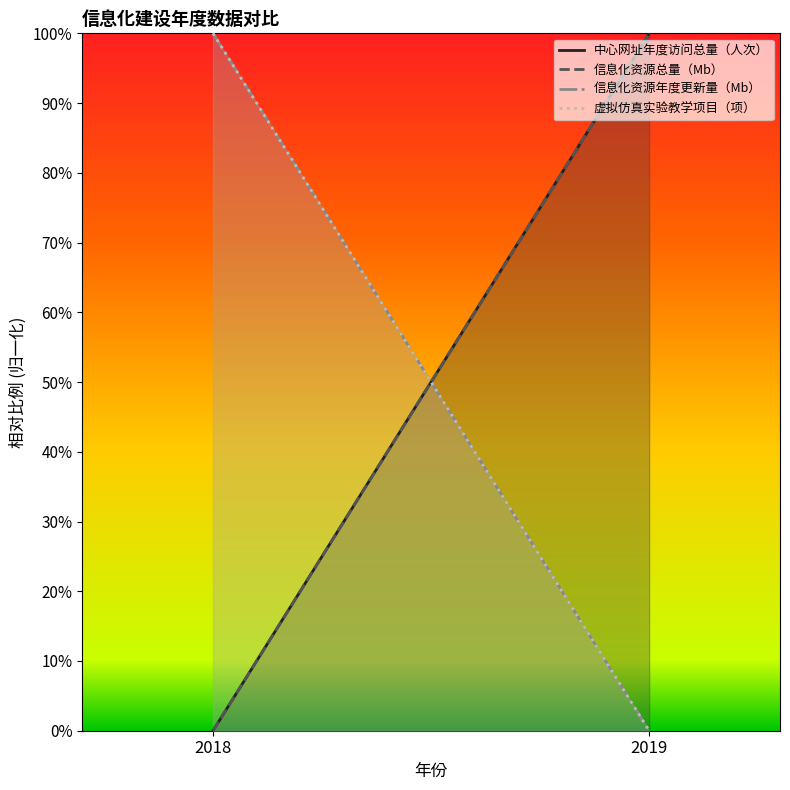

What is the average value of the 信息化资源年度更新量（Mb） series?

50